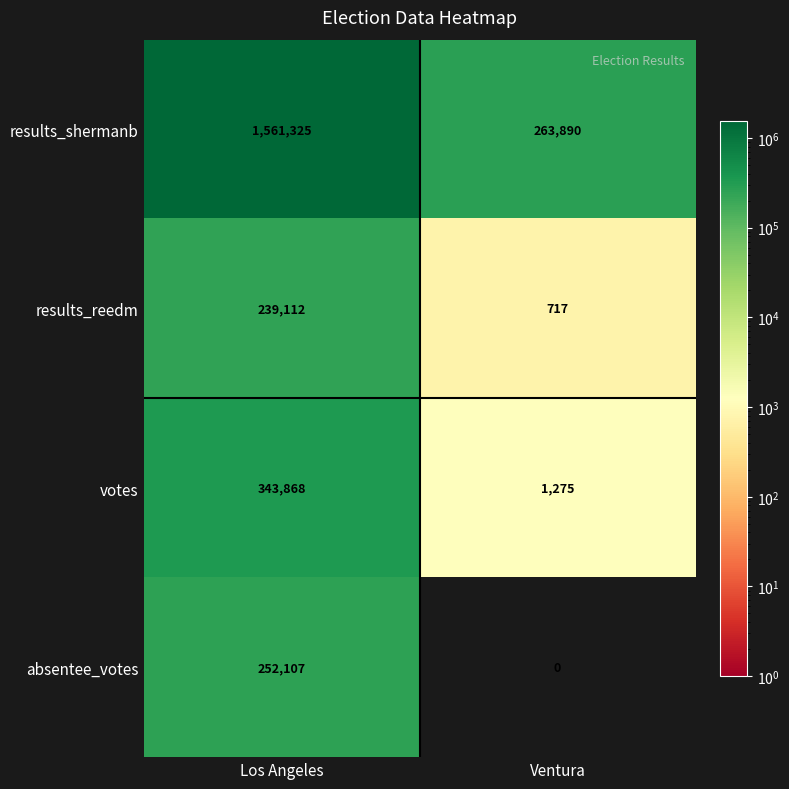

The value of results_reedm at Los Angeles is 239112. True or false?

True